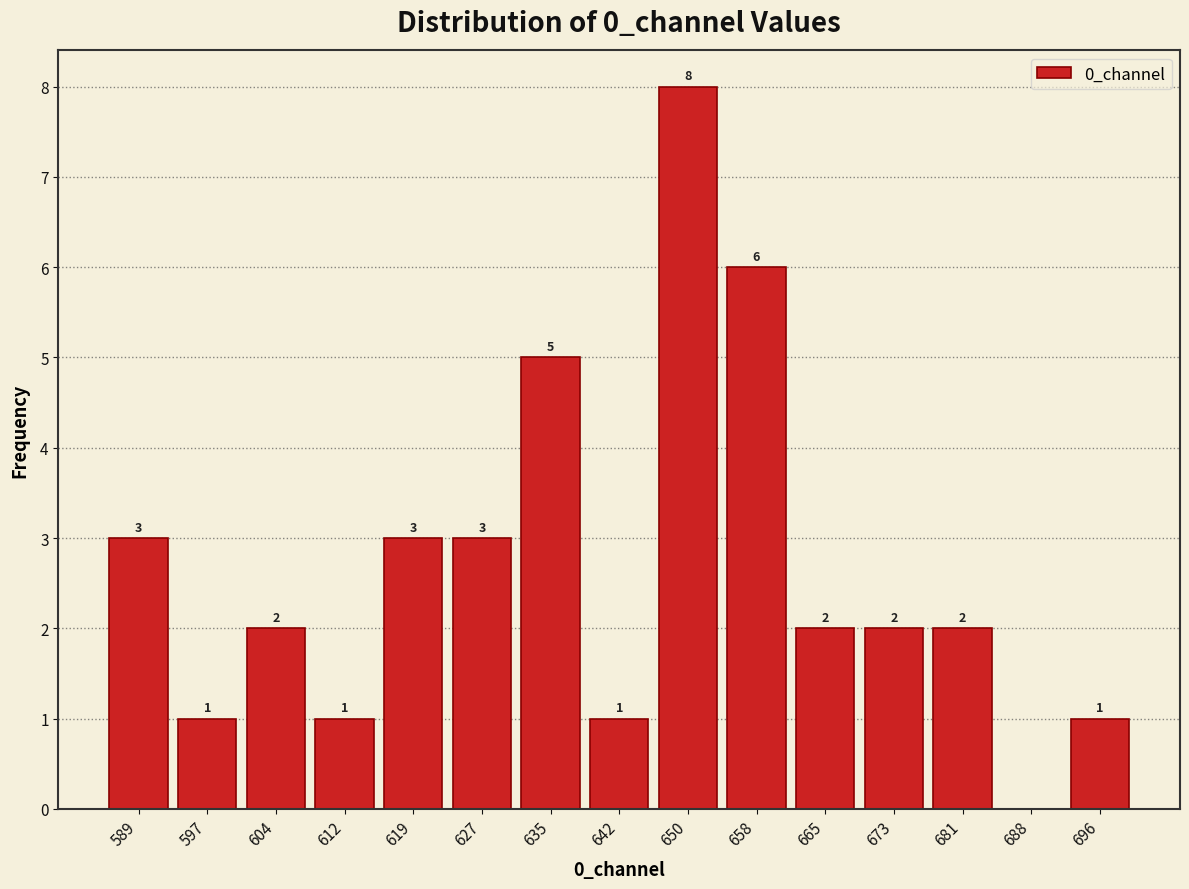

Which range on the x-axis has the tallest bar?

647 to 654